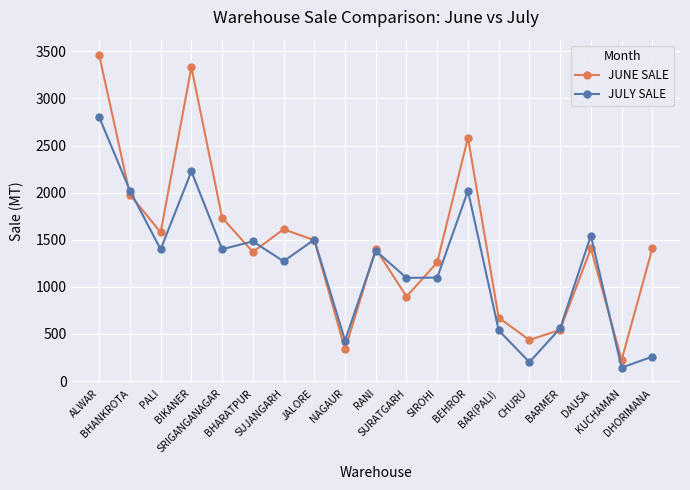

What is the value of the JULY SALE point at the 12th from the left?

1098.2